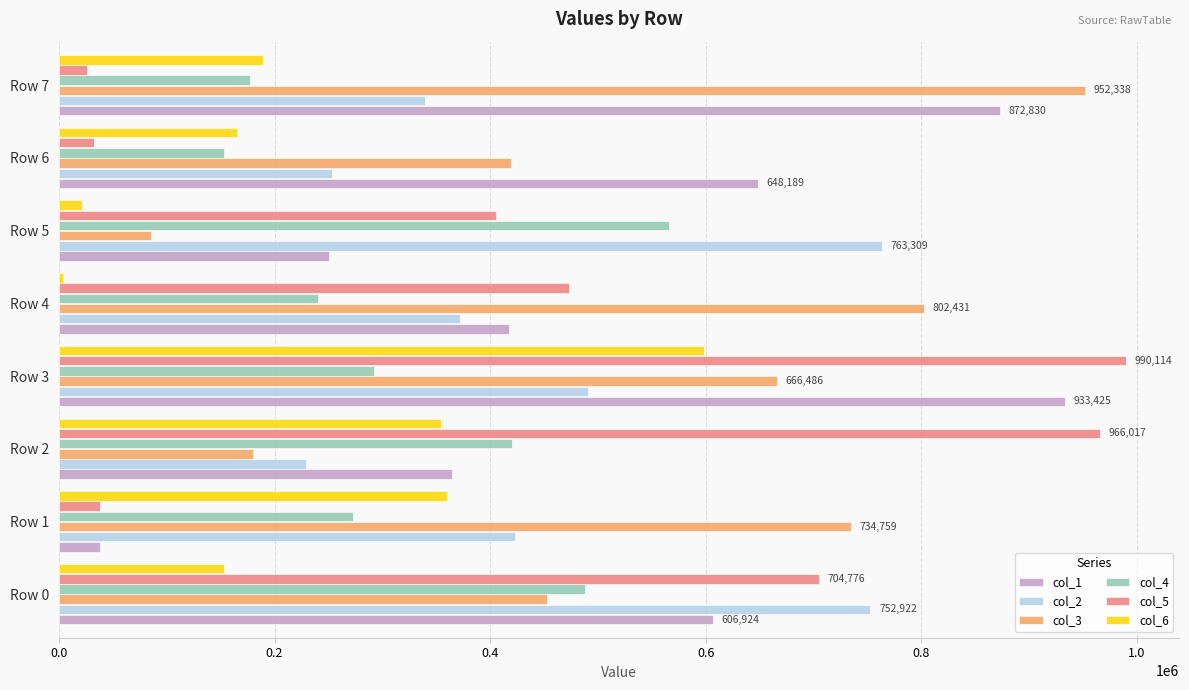

The col_6 series shows 228137 at Row 0. True or false?

False